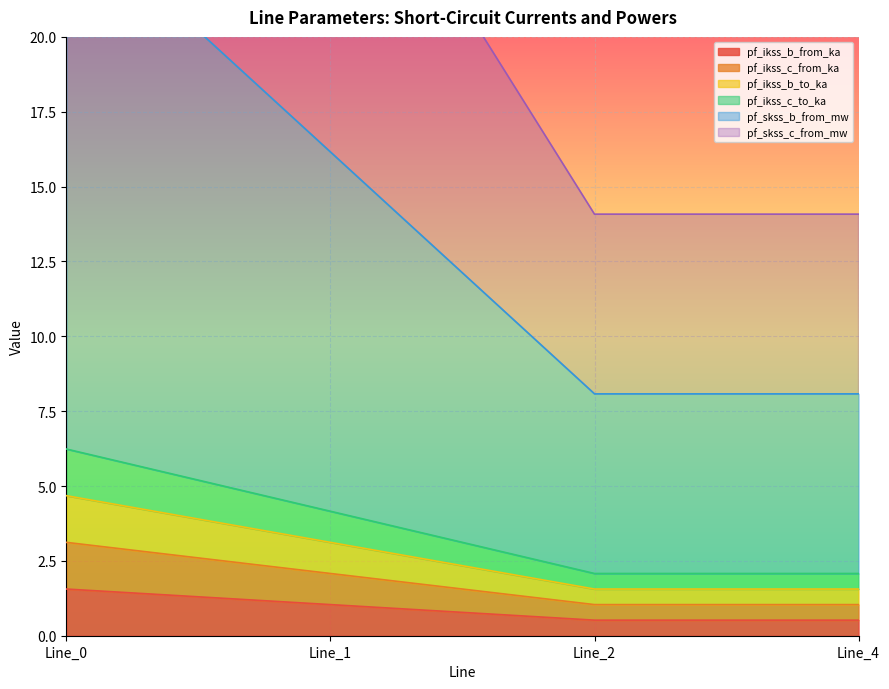

At which category does pf_ikss_b_from_ka reach its first local valley?

Line_2